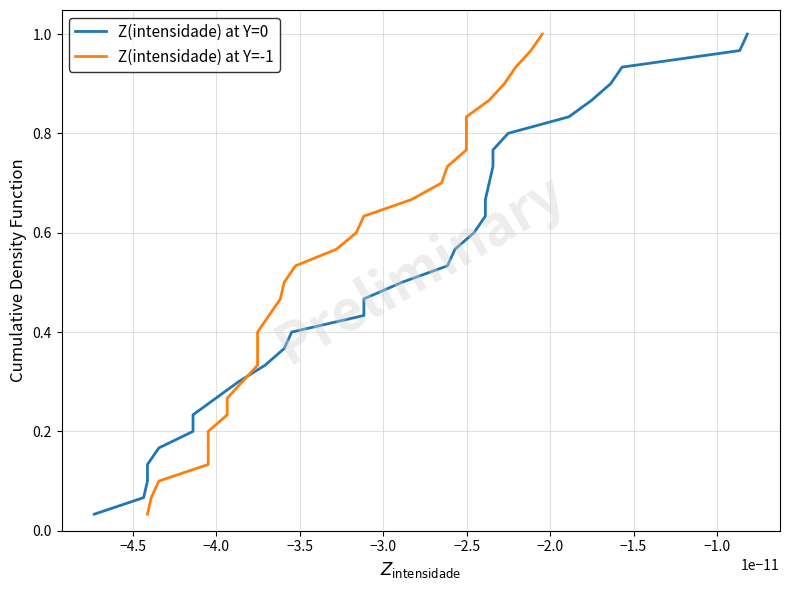

Which series has the largest total across all categories?

Z(intensidade) at Y=0